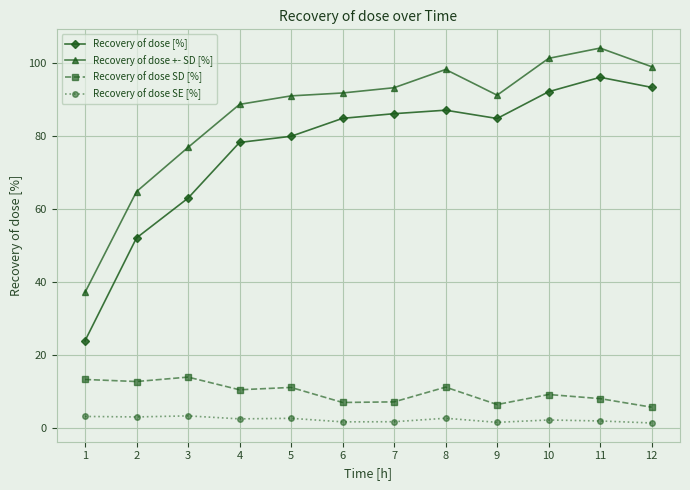

What is the value of the Recovery of dose SE [%] point at the 4th from the left?

2.5